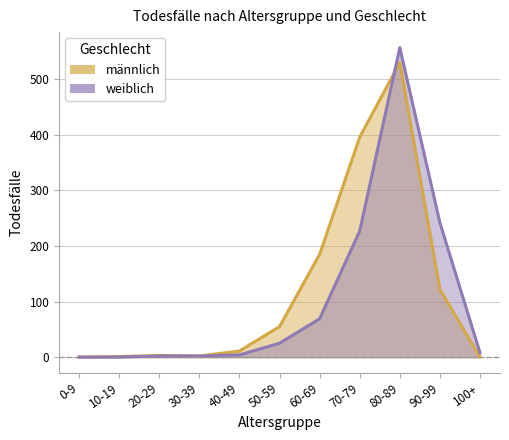

Between 10-19 and 50-59, which is larger?

50-59